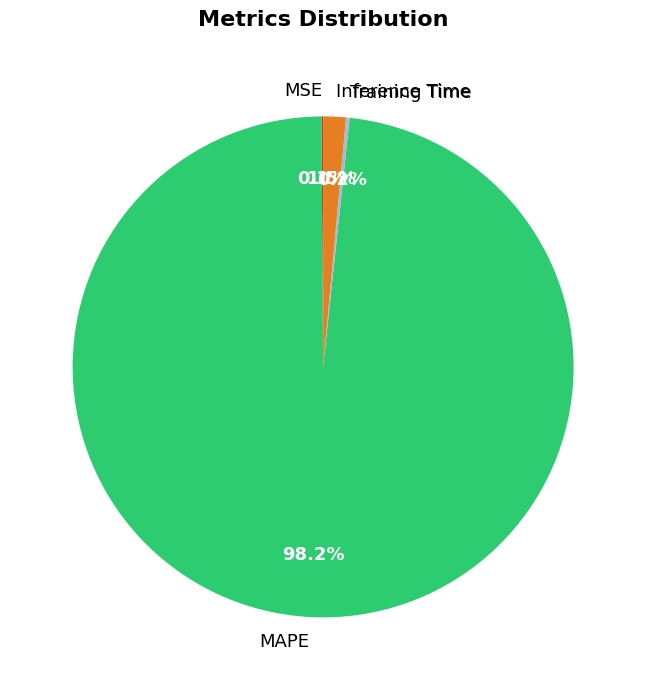

What percentage do MAPE and Inference Time together represent?

99.7%